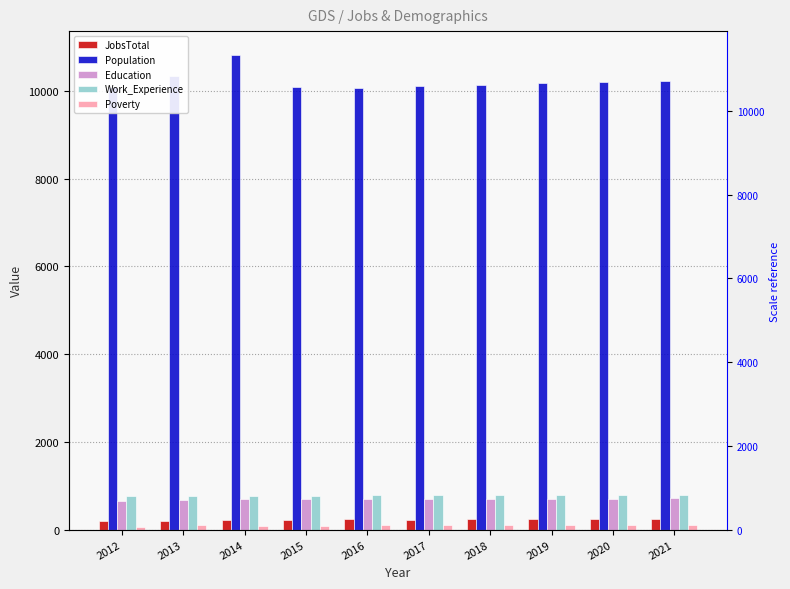

What is the value of the JobsTotal bar at the 5th from the left?

233